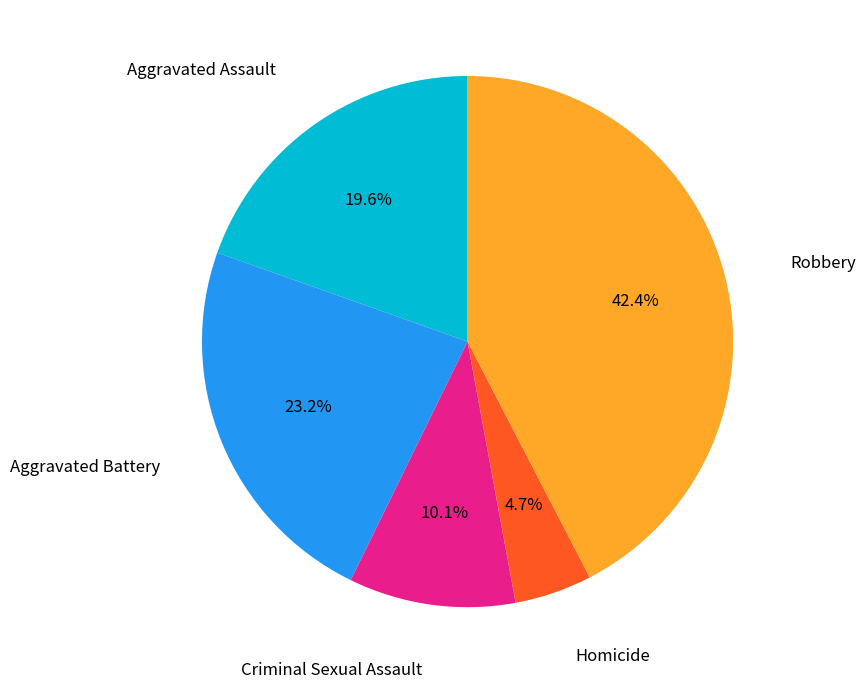

How many slices are in this pie chart?

5